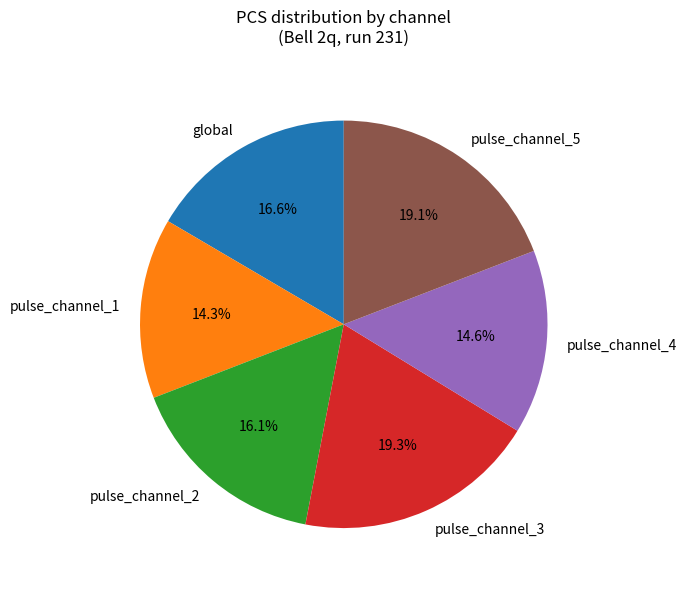

Combined, do pulse_channel_4 and global account for over 50%?

No